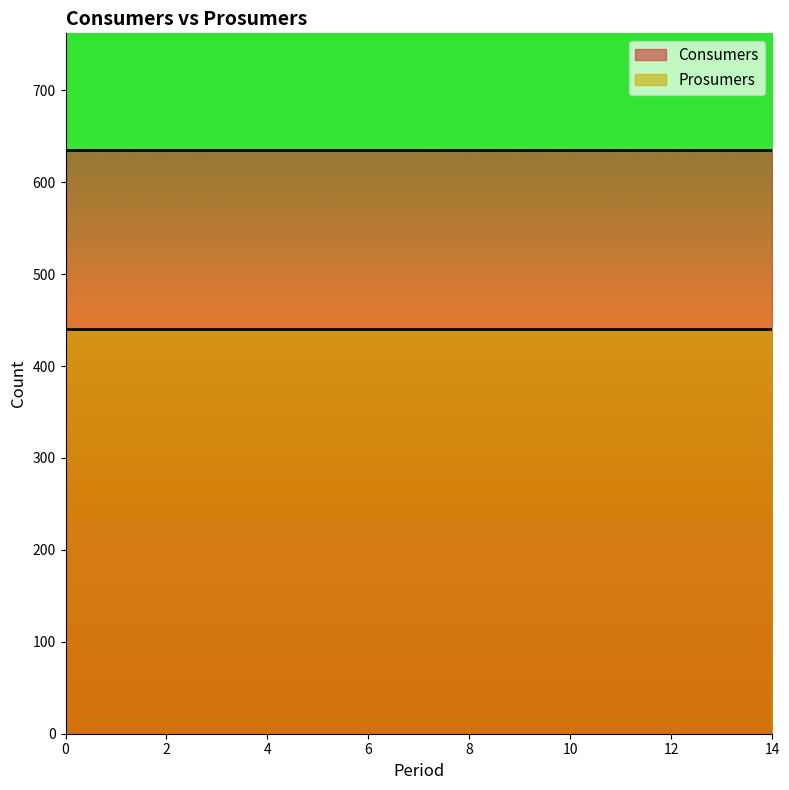

How many lines are shown in the chart?

2